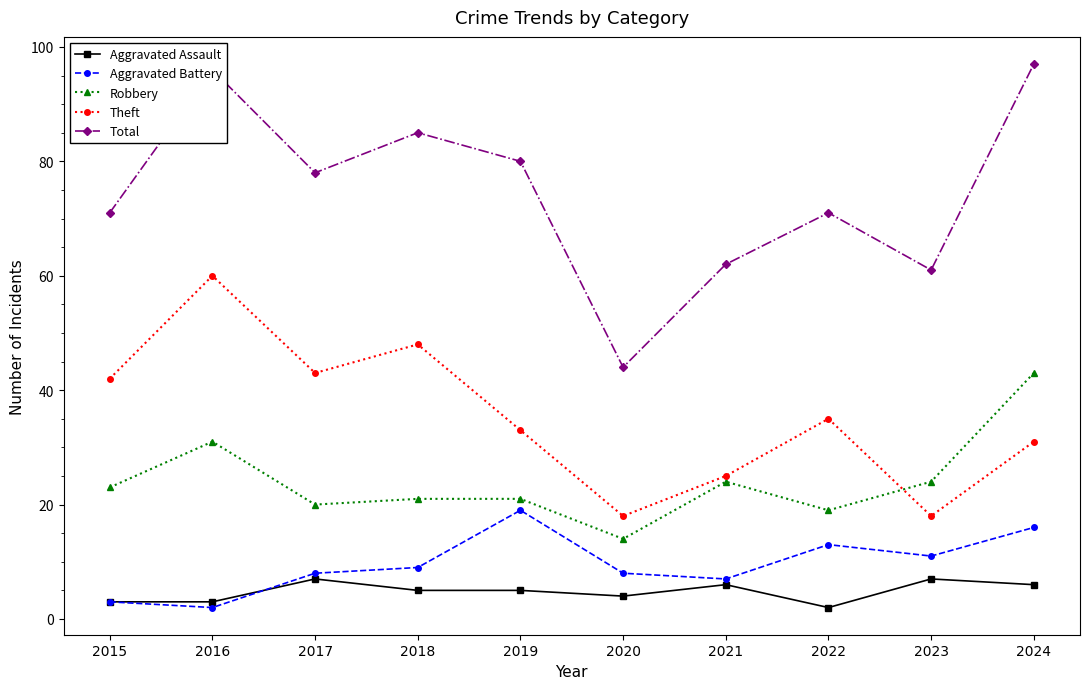

How many interior local valleys does the Theft series have?

3